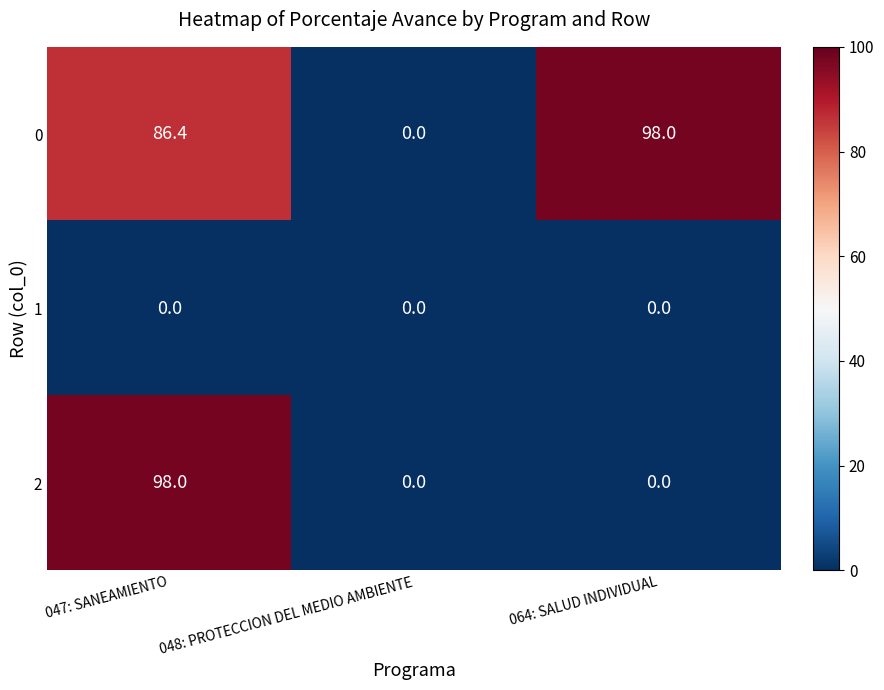

Reading left to right, what are all the values shown in this chart?

0: 86.4	0.0	98.0
1: 0.0	0.0	0.0
2: 98.0	0.0	0.0